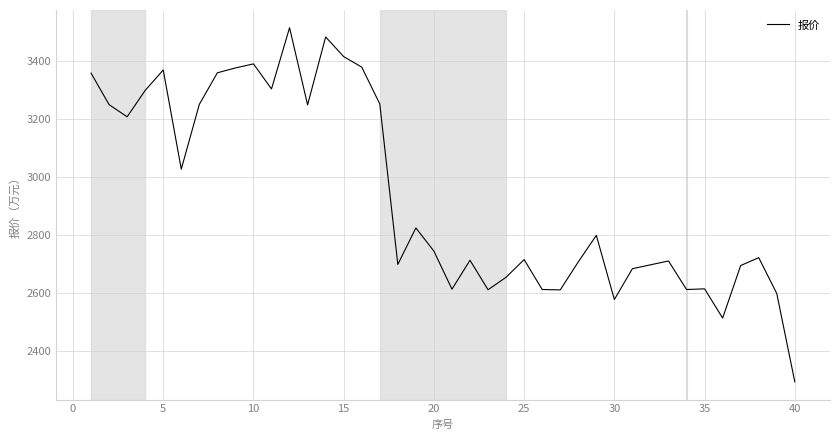

What is the difference between the maximum and minimum values?

1222.1